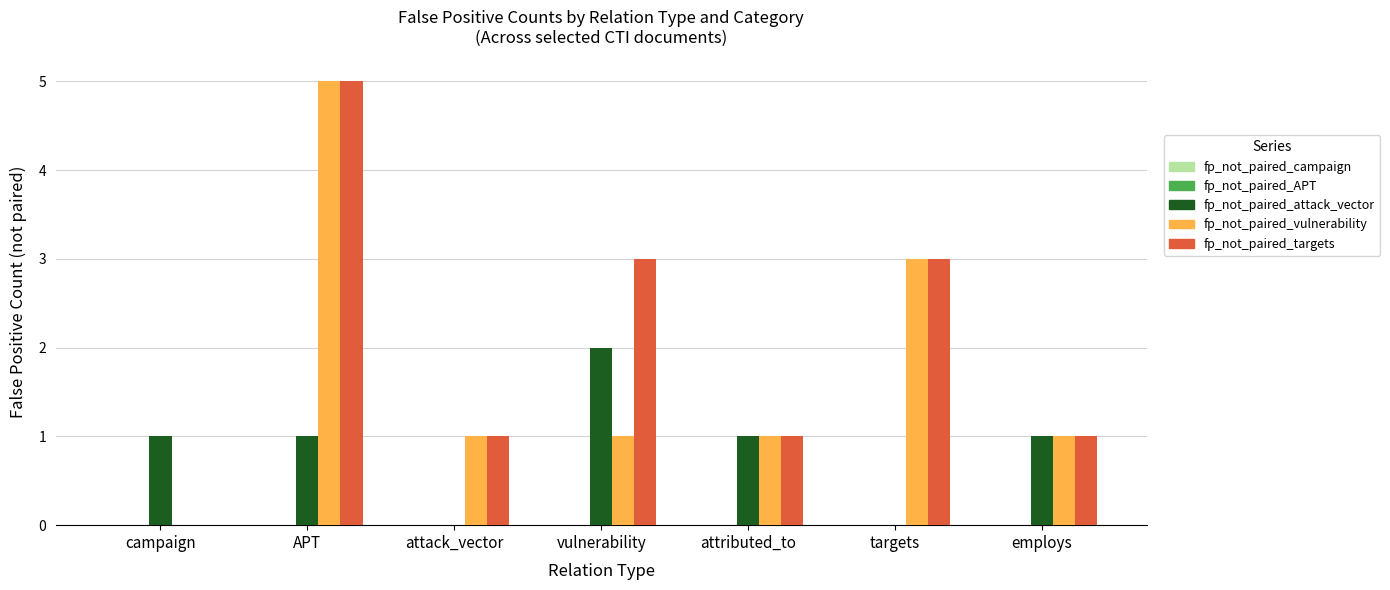

What is the highest value of the fp_not_paired_vulnerability series?

5